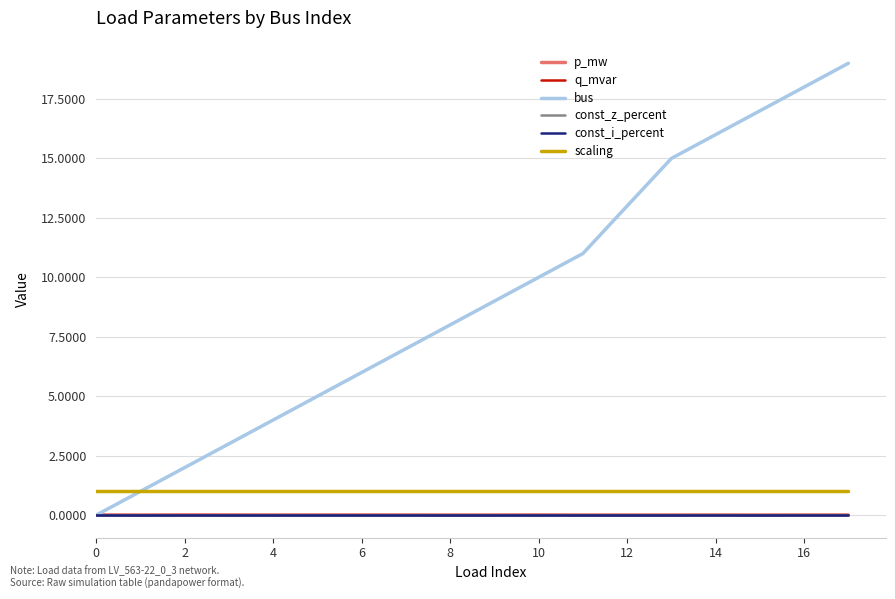

At which label is q_mvar closest to 0?

11